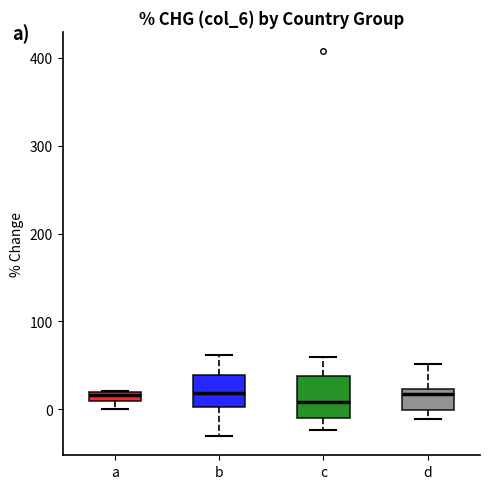

Where does the upper whisker of the box for c end on the y-axis? The values are not printed on the chart, so give them approximately, as read against the axis.

60